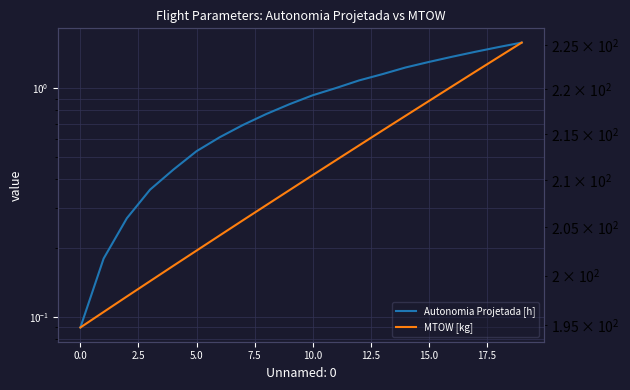

Rank the series by their maximum value, from lowest to highest.

Autonomia Projetada [h], MTOW [kg]